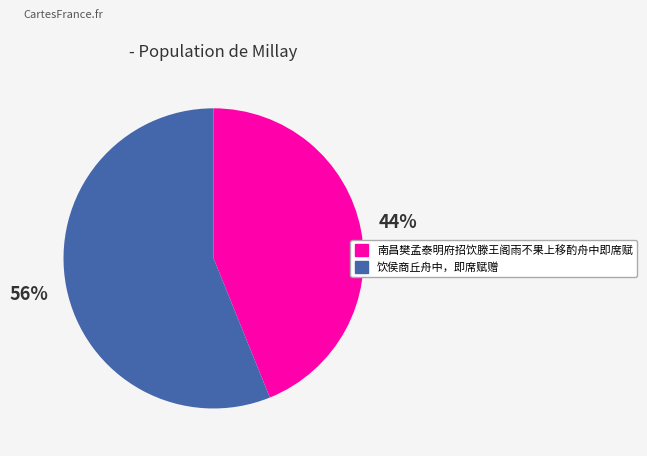

To the nearest percent, what percentage of the pie is 饮侯商丘舟中，即席赋赠?

56%